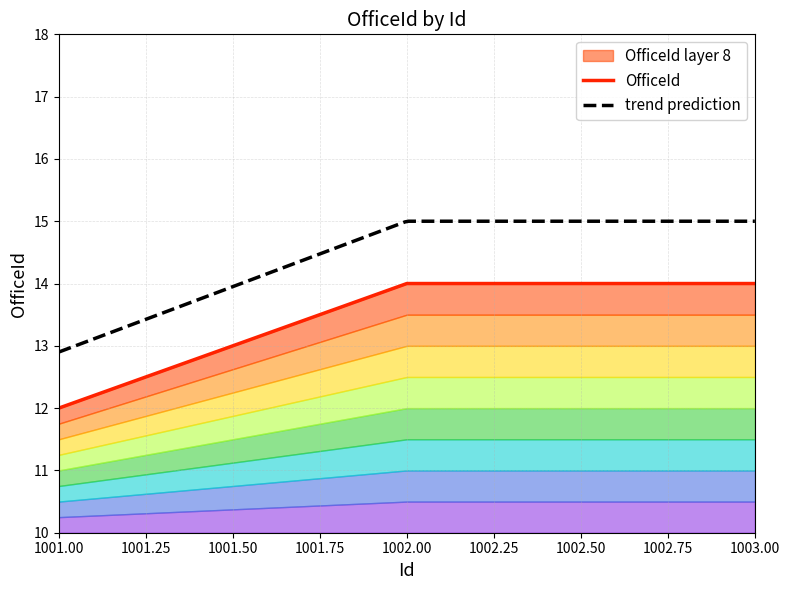

Is it true that the value at 1002 is 7?

False